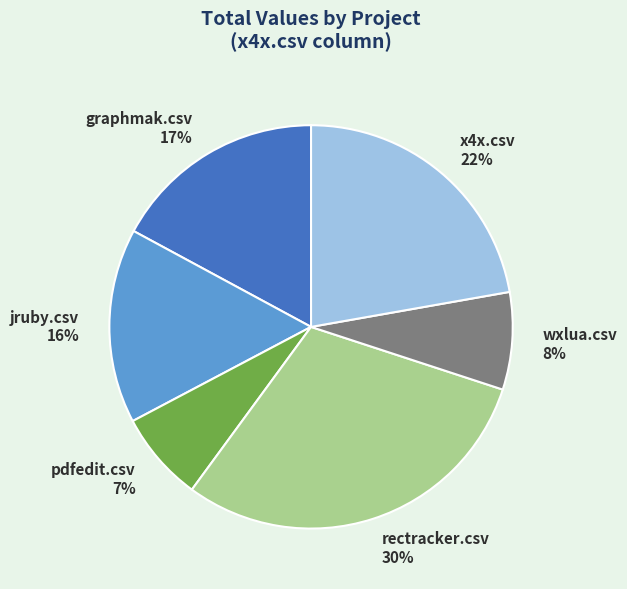

Does any single category account for the majority?

No